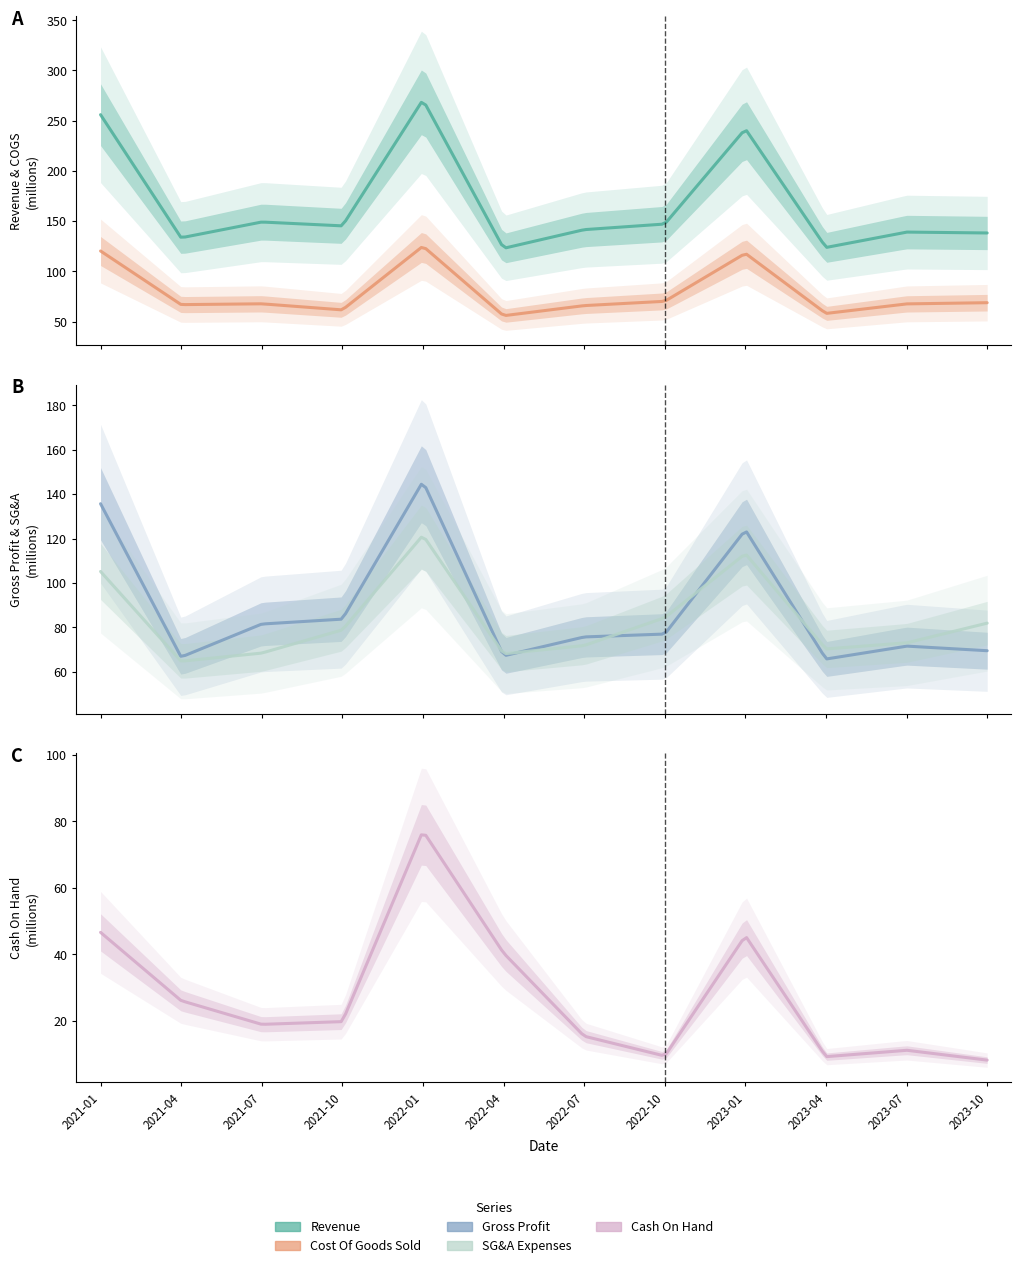

Does the chart display data point markers on the line(s)?

No